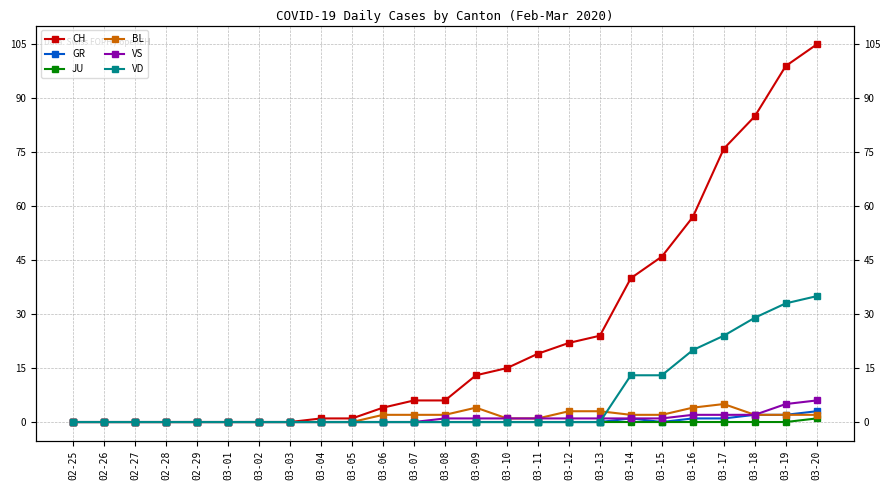

In BL, how many points are higher than both neighbors (excluding endpoints)?

2